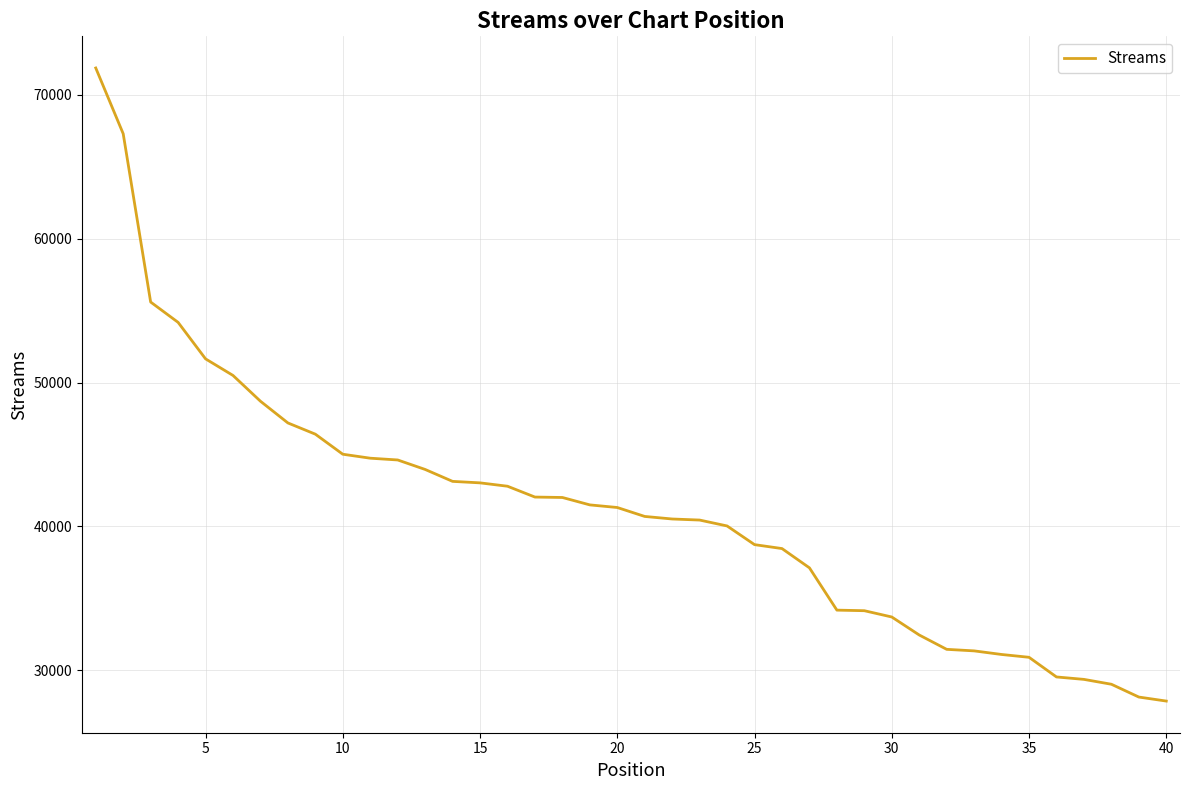

What is the maximum value shown in the chart?

71862